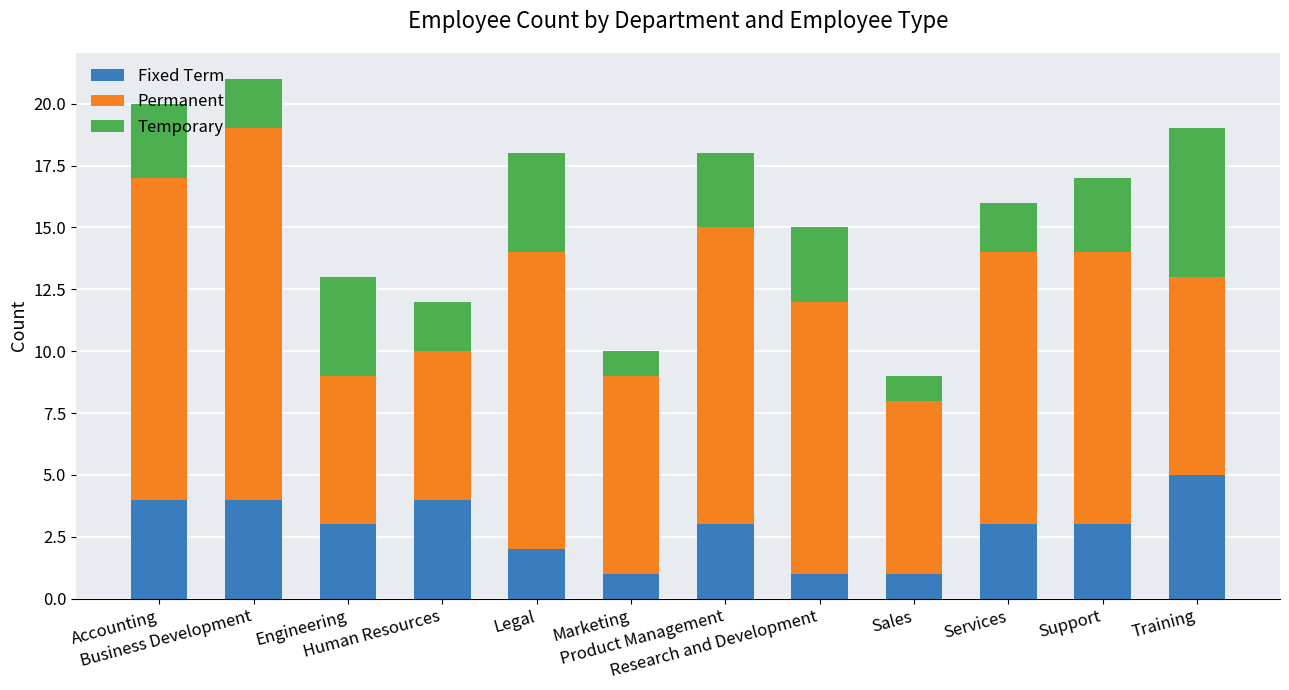

What is the maximum value for Fixed Term?

5